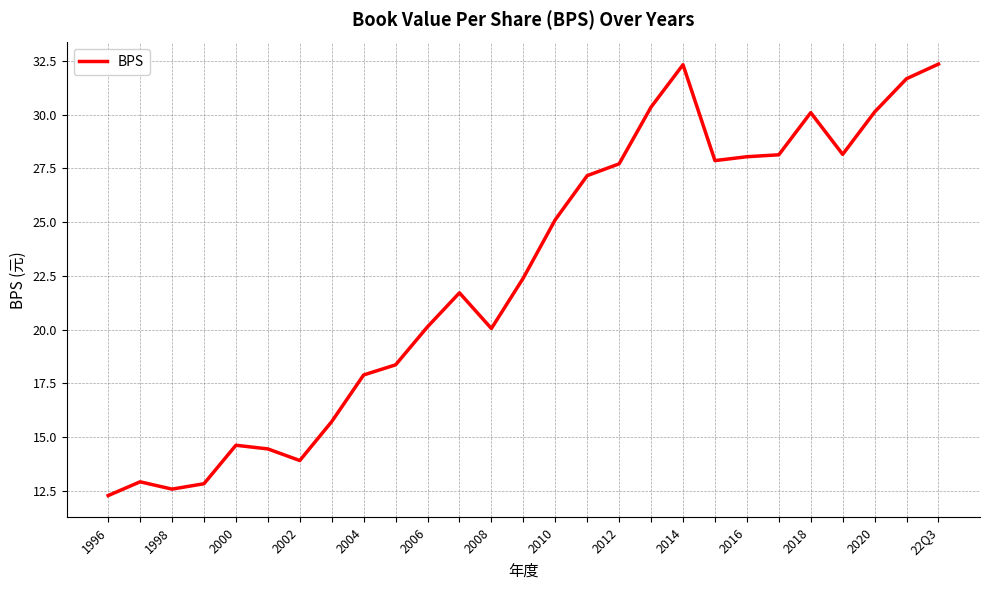

What is the difference between the second highest and minimum values?

20.0